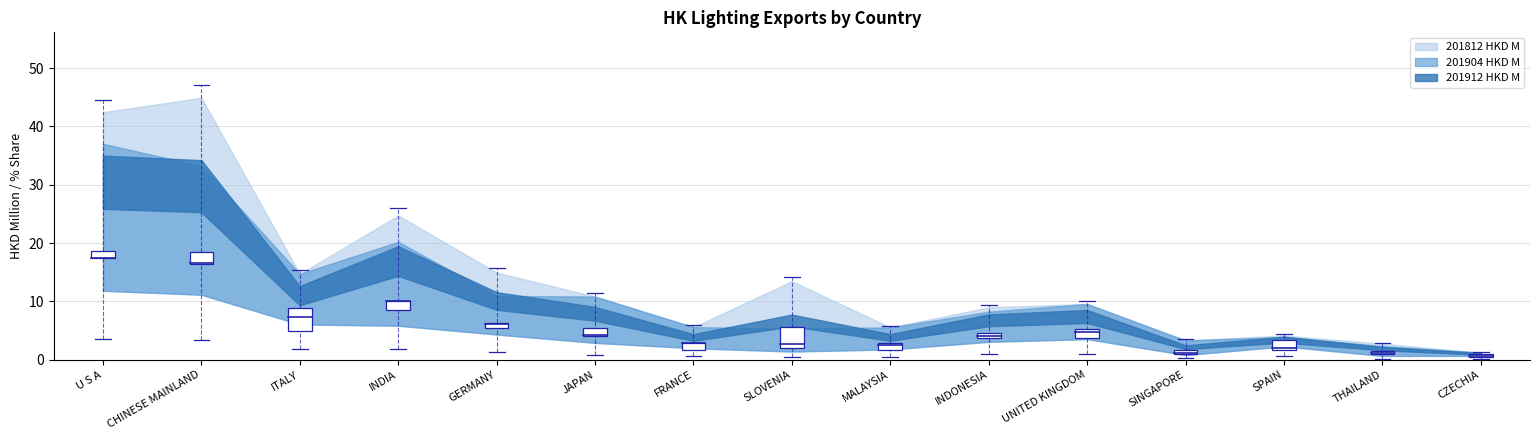

Between MALAYSIA and INDONESIA, which series saw the biggest shift?

201812 HKD M